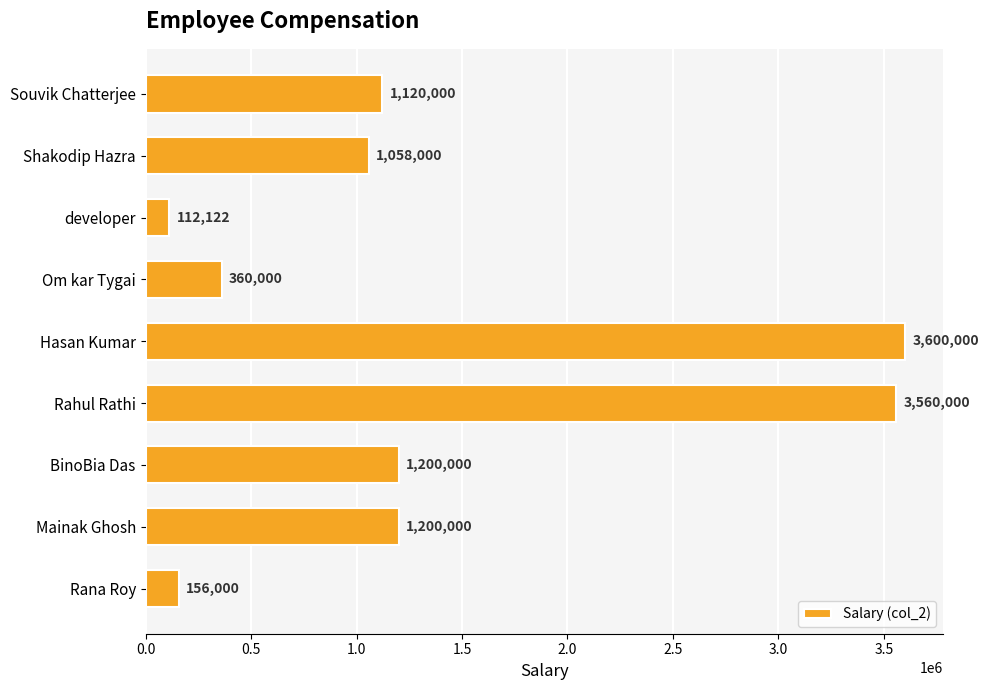

What is the sum of all values?

12366122